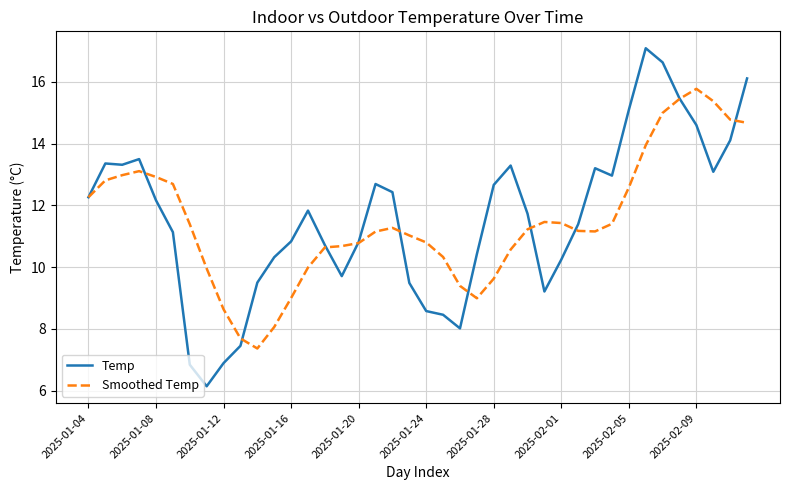

Which series has the largest range (max minus min)?

Temp